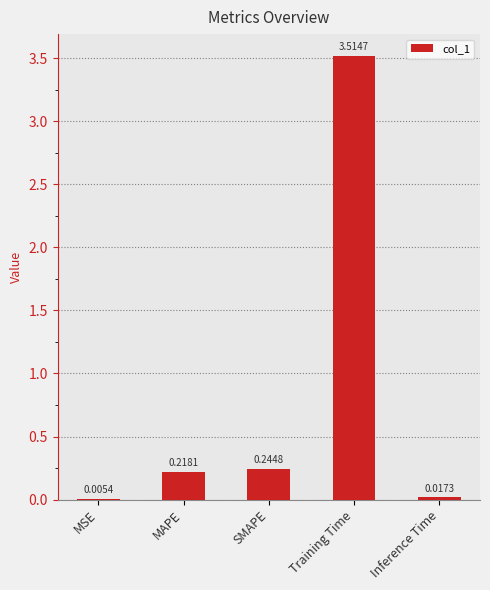

What is the change in value from SMAPE to Inference Time?

-0.2